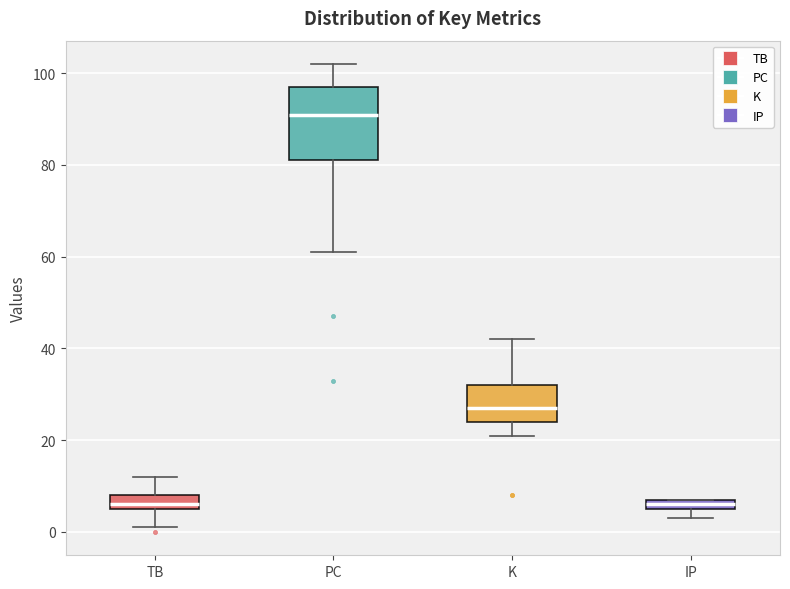

Which box is the tallest, from its lower edge to its upper edge?

PC